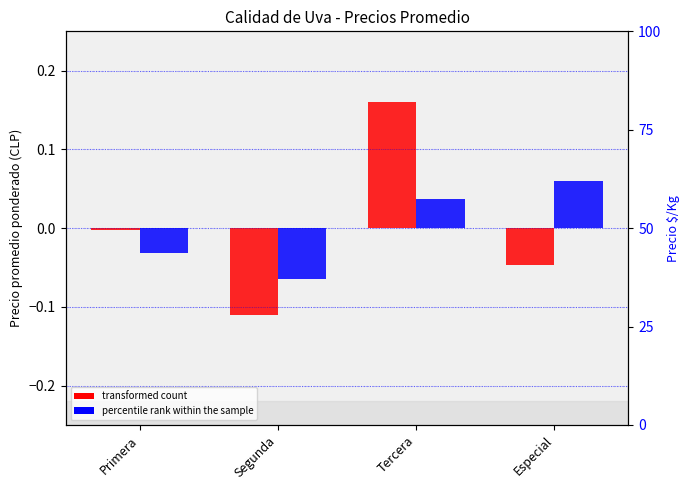

What is the difference between the second highest and minimum values in the percentile rank within the sample series?

0.1